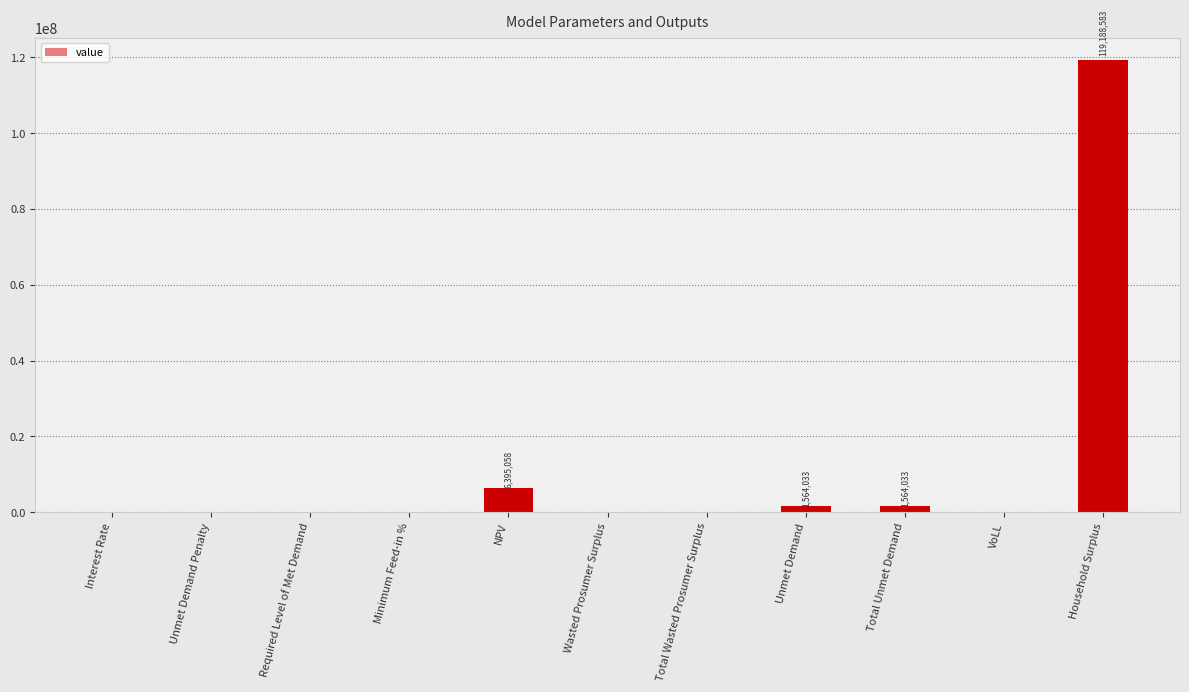

True or false: the data shows 70218259.2 at Unmet Demand Penalty.

False